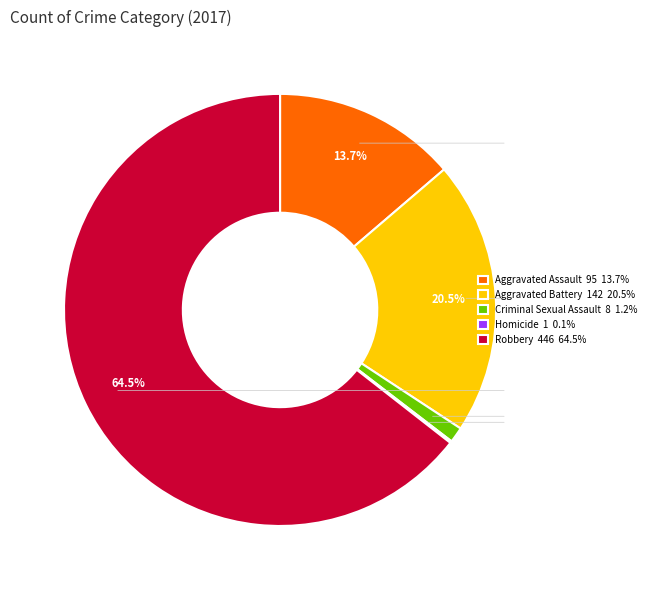

Is the sum of Aggravated Battery and Aggravated Assault greater than half?

No